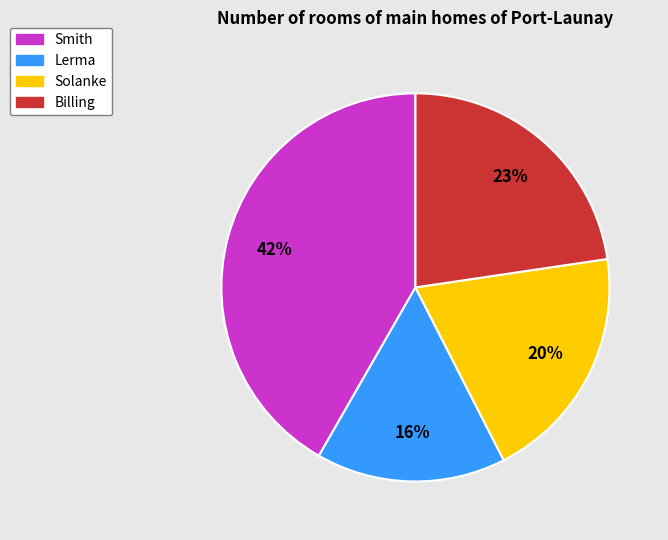

What is the largest slice in the pie chart?

Smith